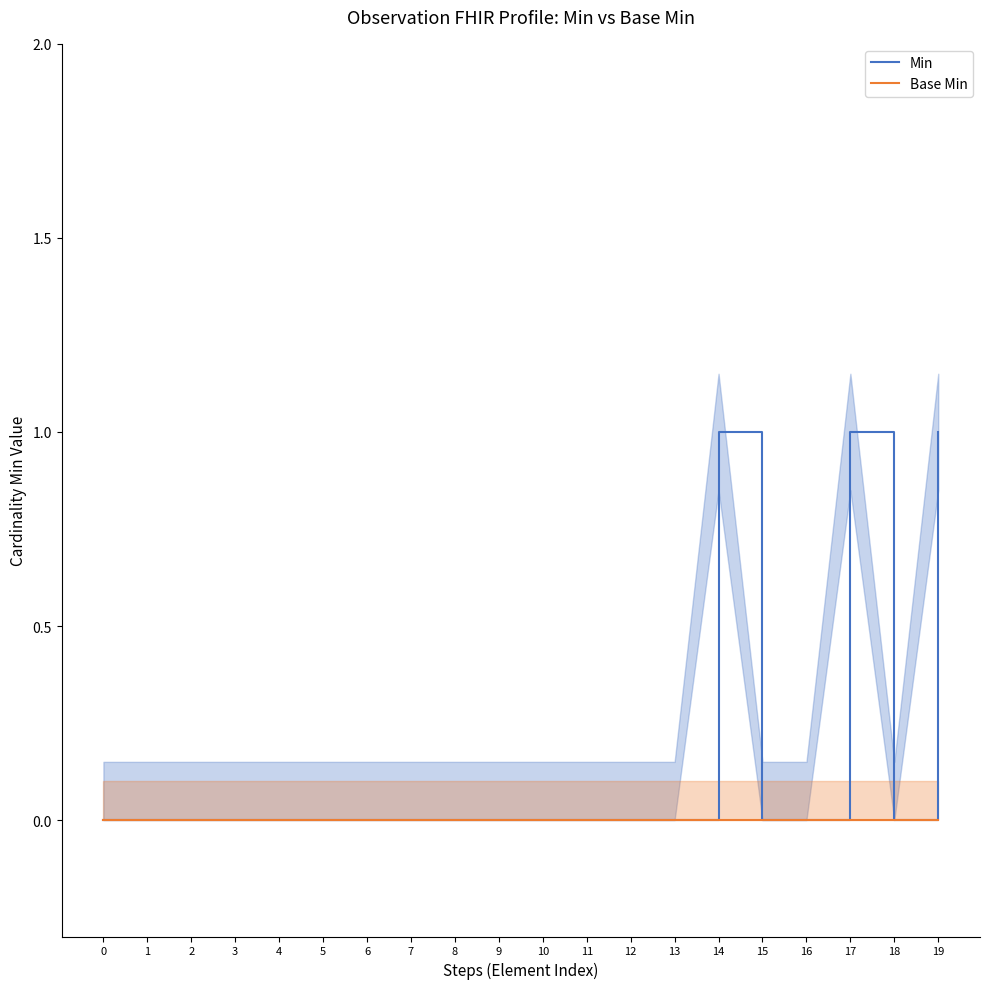

At how many categories does at least one series exceed 0?

3